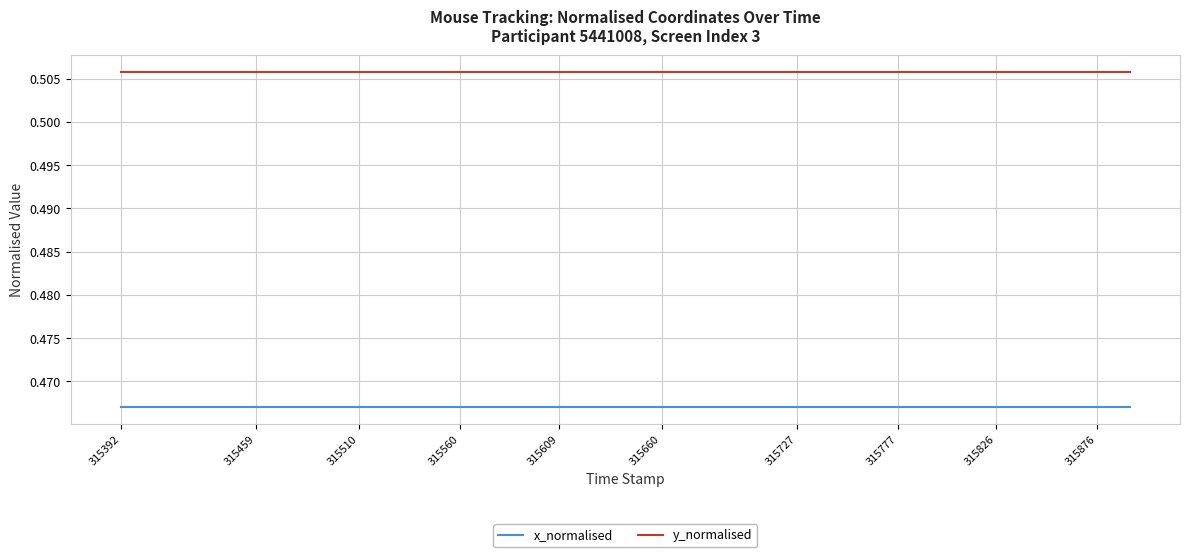

True or false: y_normalised and x_normalised intersect in this chart.

False